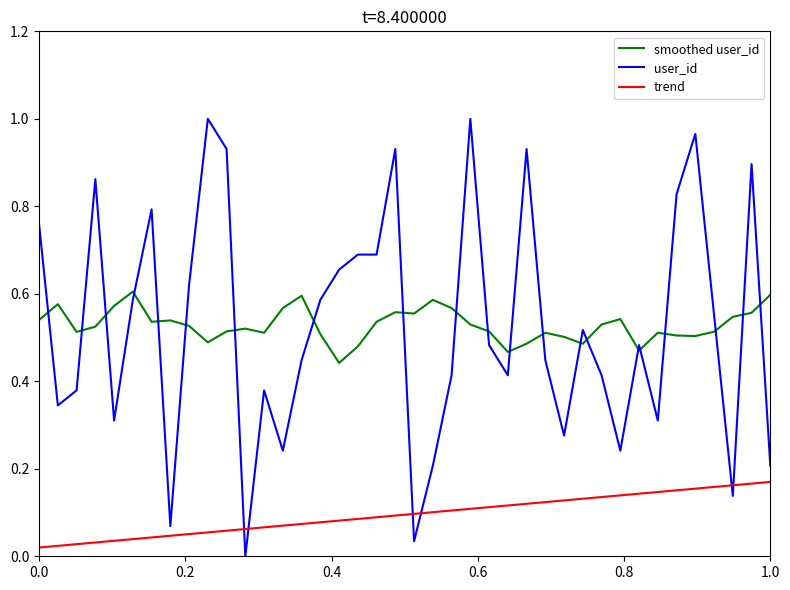

Which series has the largest range (max minus min)?

user_id